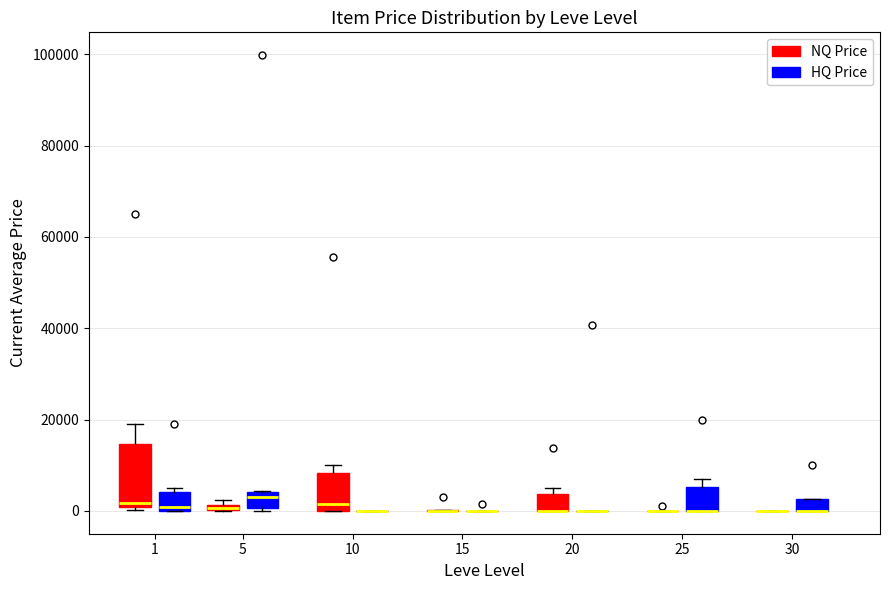

Where is the upper edge of the box for 1 (NQ Price) on the y-axis? The values are not printed on the chart, so give them approximately, as read against the axis.

14000